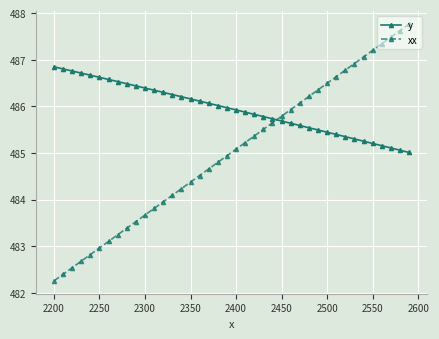

How many data points in xx are above 485?

20